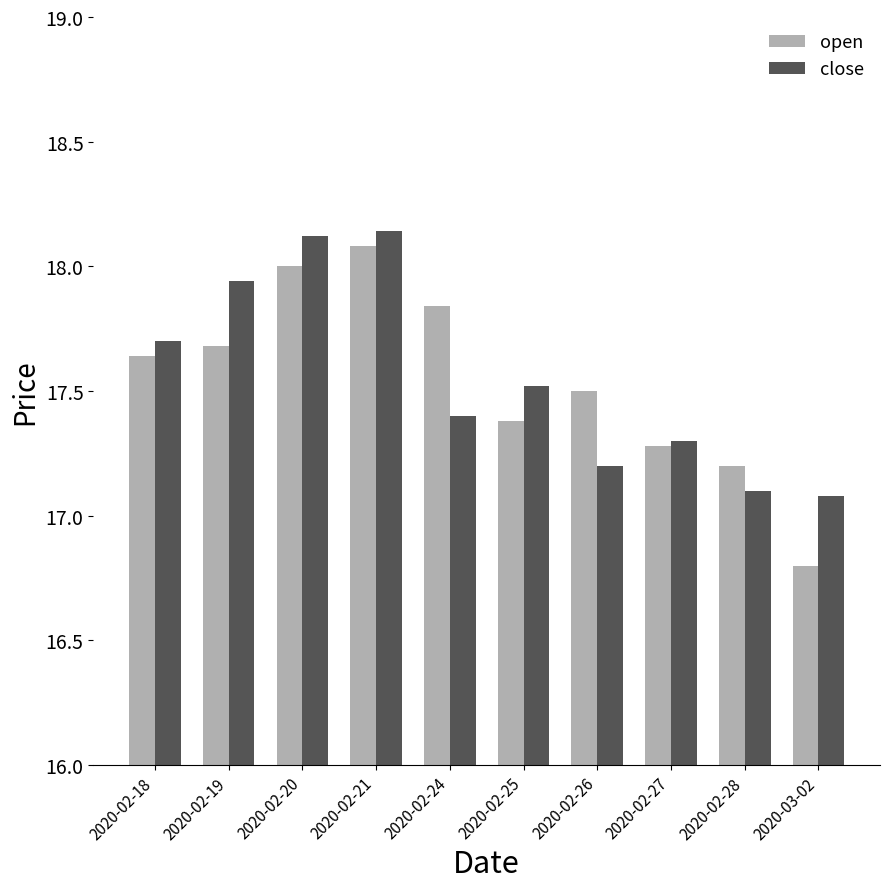

Which series changed the most between 2020-02-18 and 2020-02-20?

close